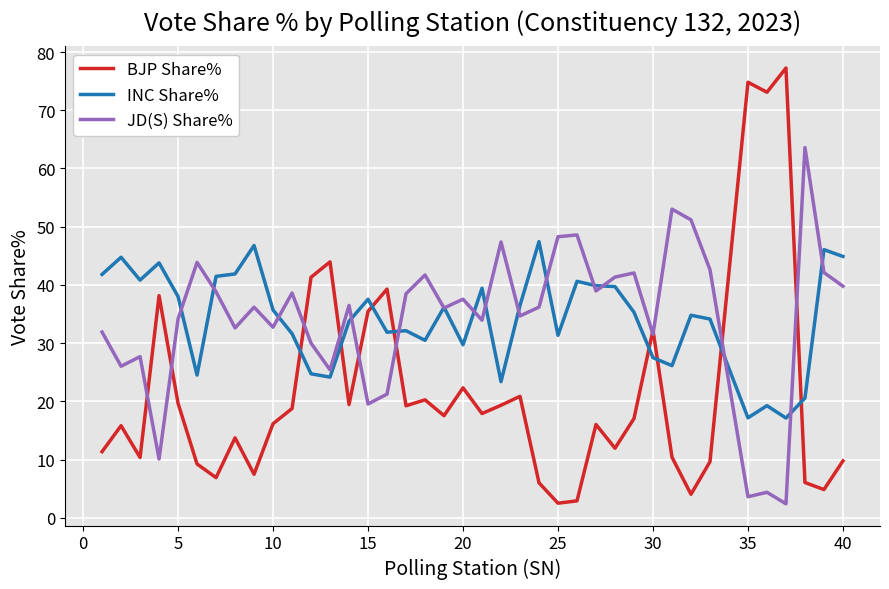

Is this an area chart (filled region under the line)?

No